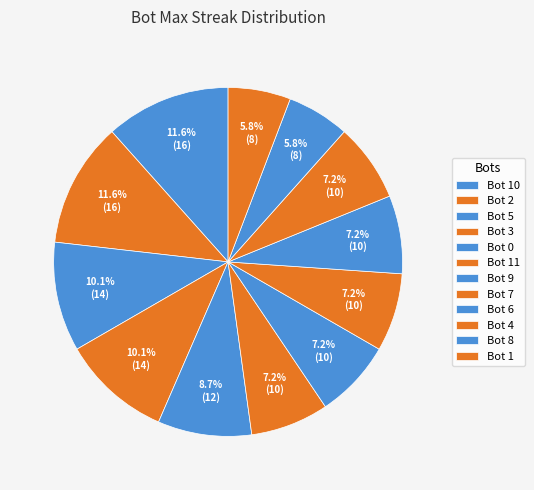

How many slices are in this pie chart?

12